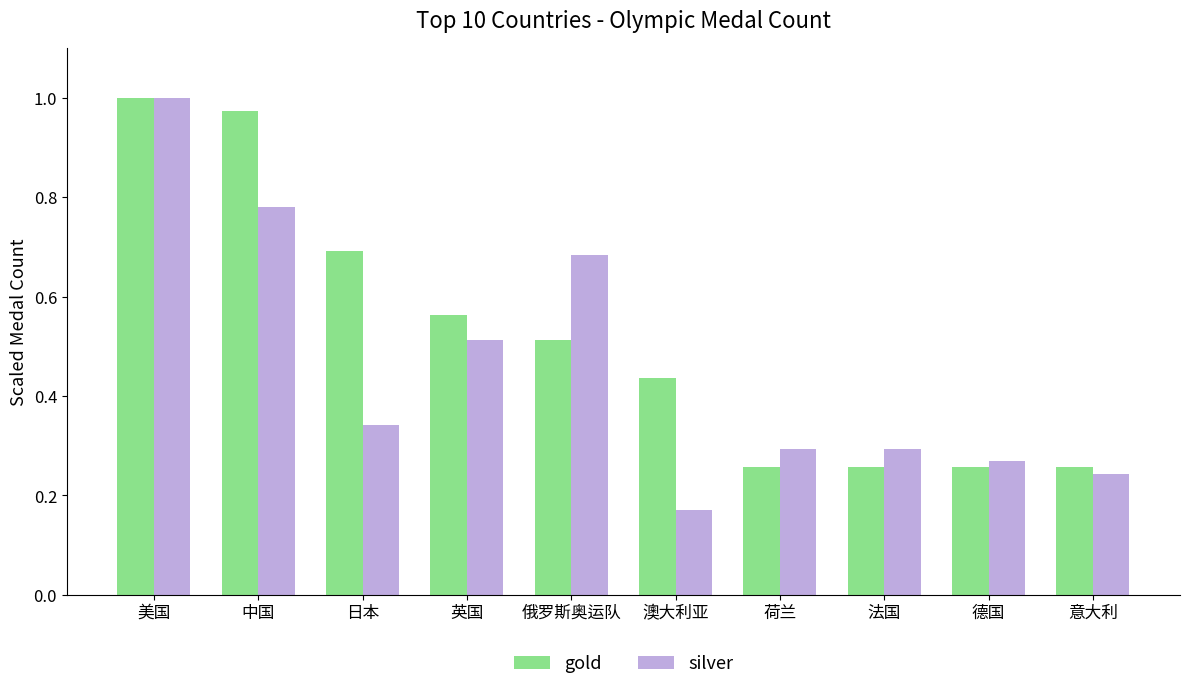

At which category is the sum across all series the highest?

美国